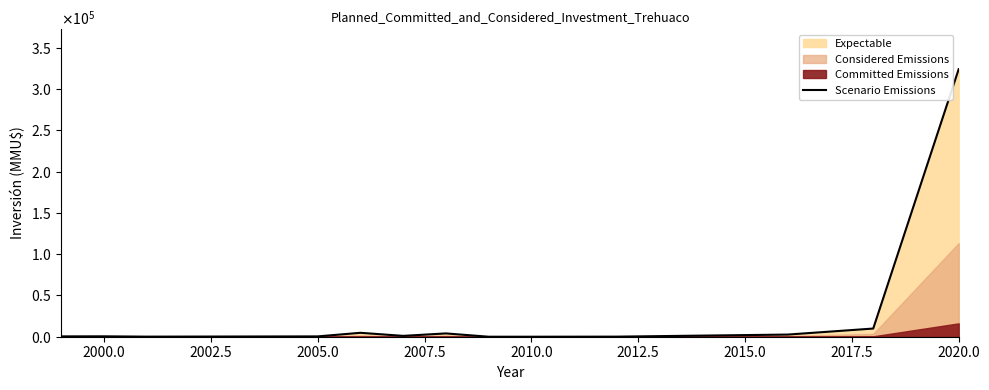

Approximately how many times larger is the value at 2000.0 compared to 2012.5?

0.1